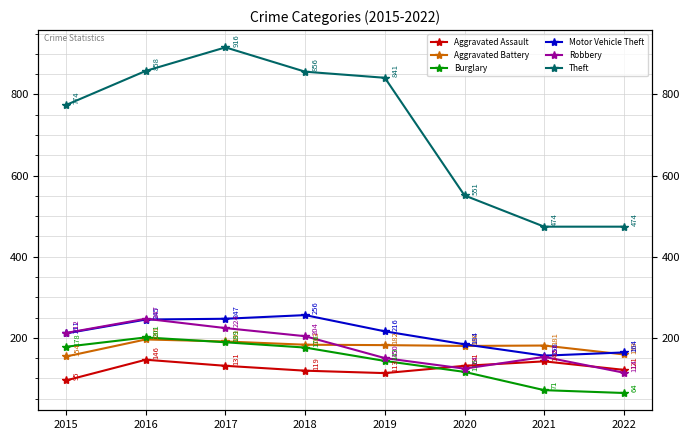

The Aggravated Assault series shows 46 at 2022. True or false?

False